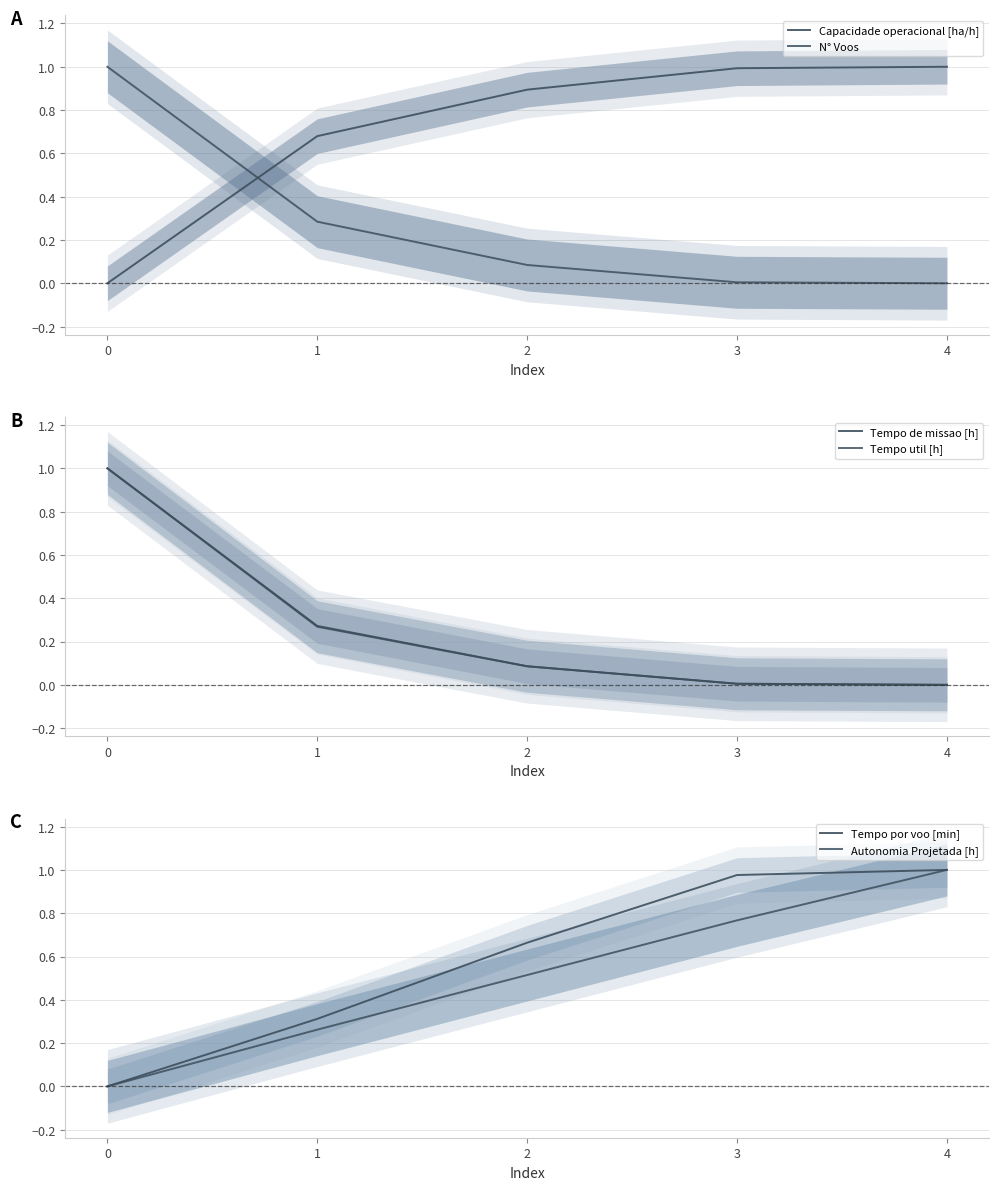

How many values in the Tempo de missao [h] series exceed 0?

4